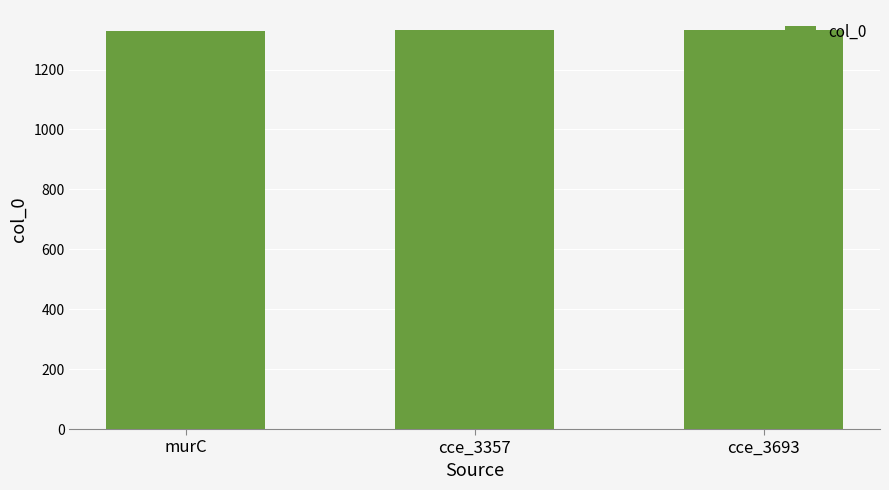

What is the minimum value shown in the chart?

1330